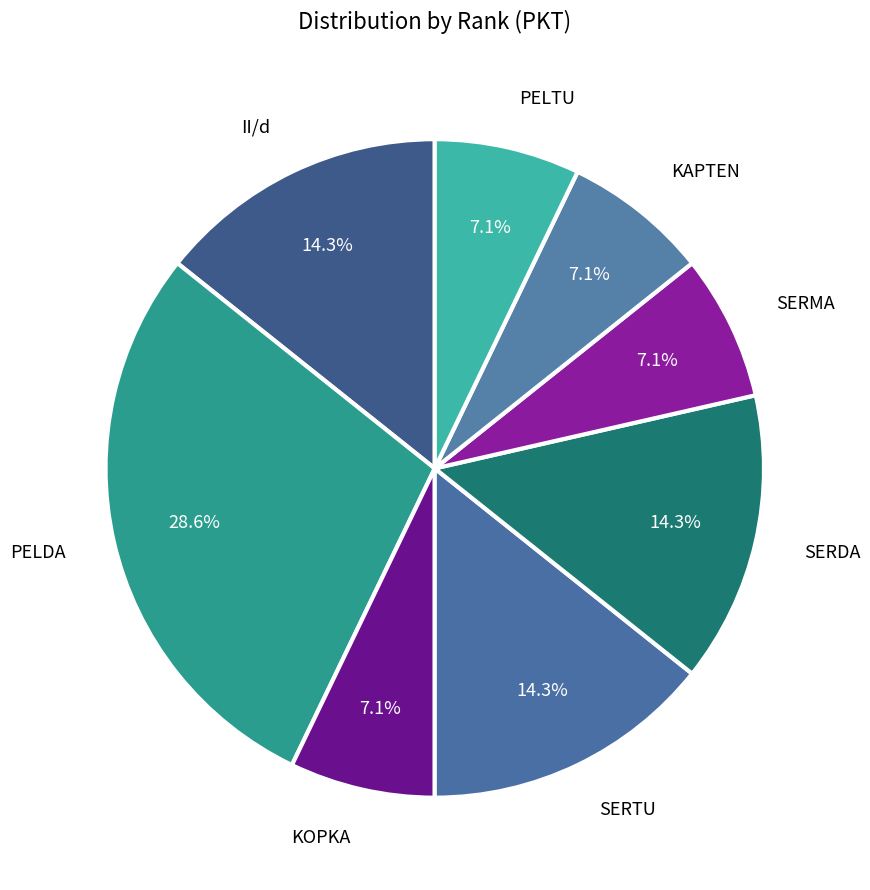

Count the number of slices in the pie.

8